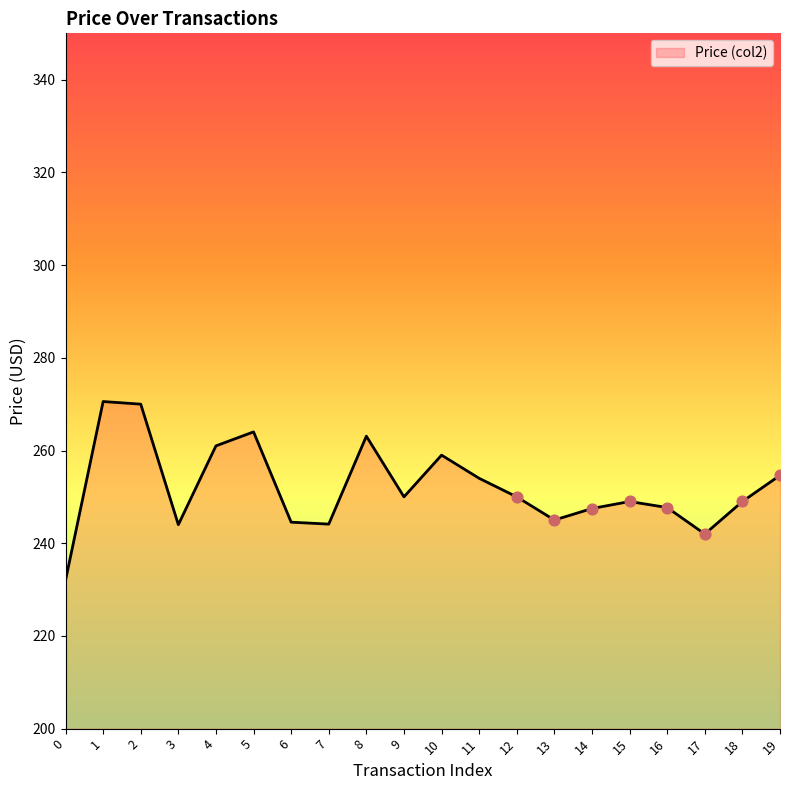

What is the change in value from 3 to 5?

+20.0